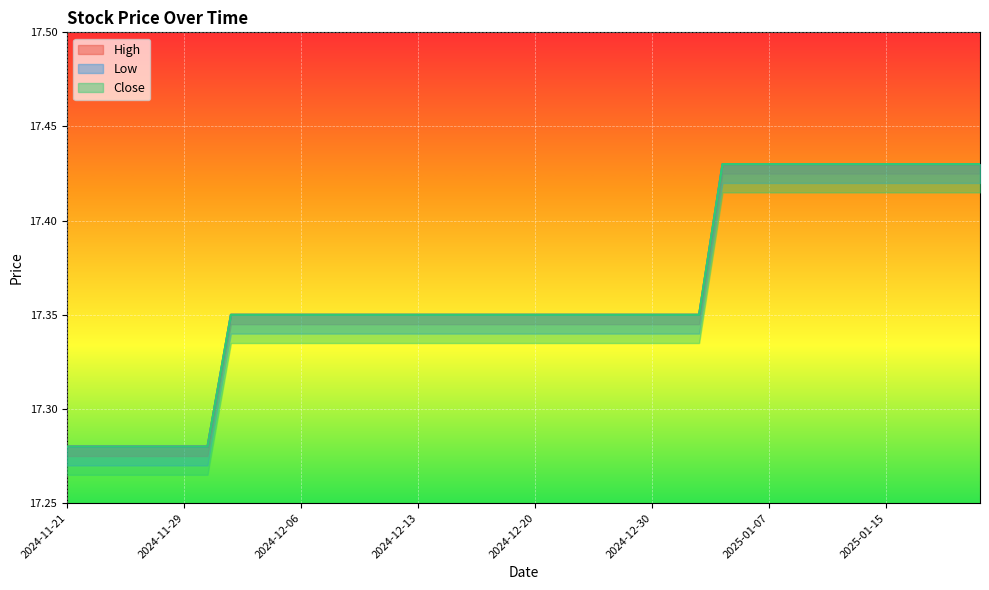

At 2025-01-16, list the series in order from smallest to largest.

High, Low, Close